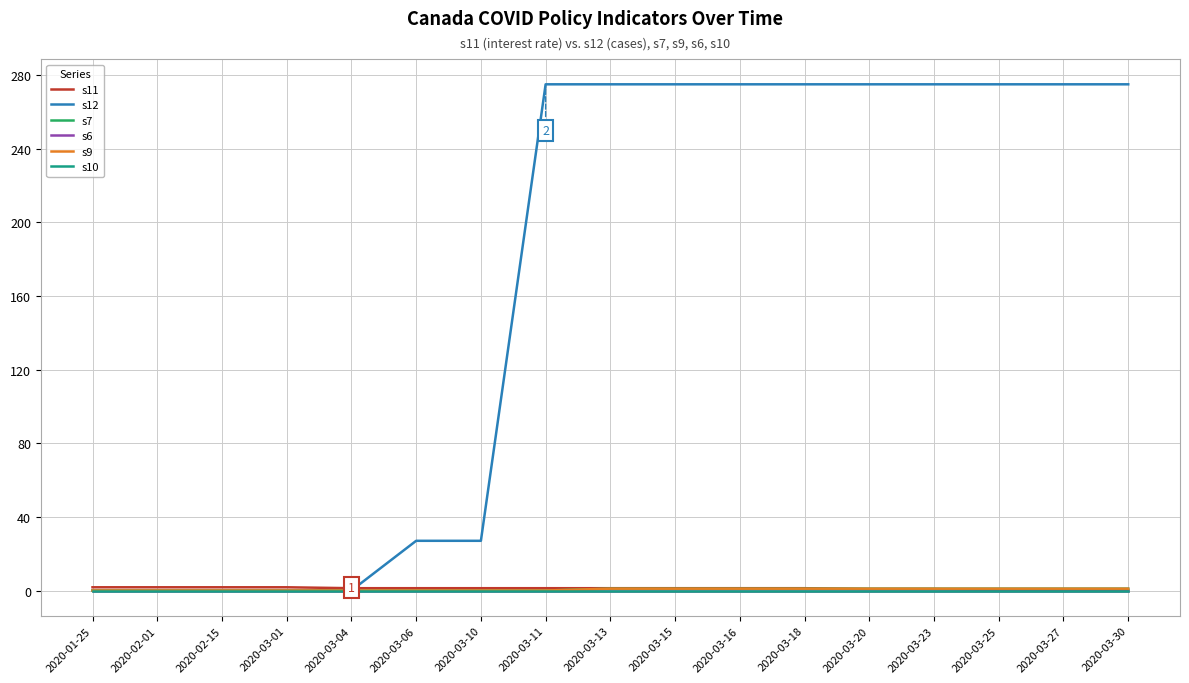

Does the chart display data point markers on the line(s)?

No